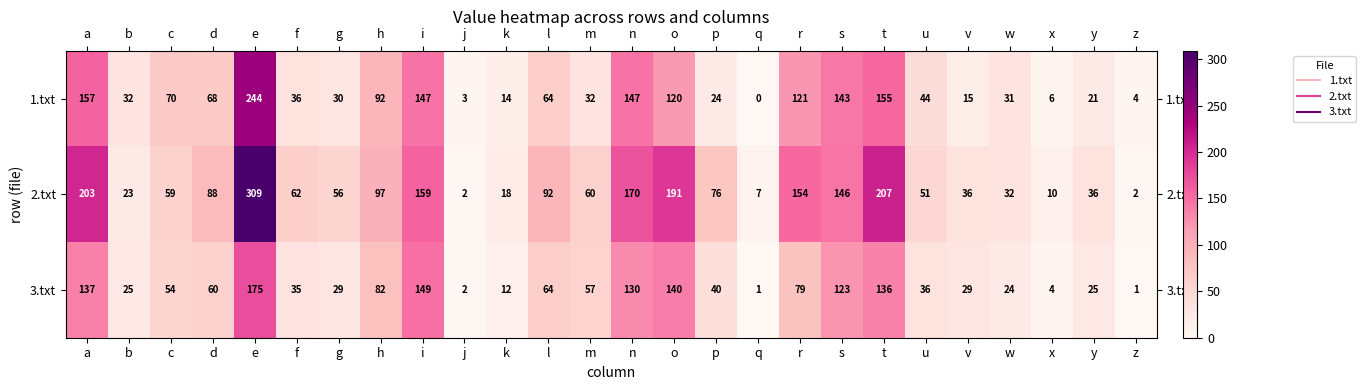

What is the difference between the maximum and minimum values in the 1.txt series?

244